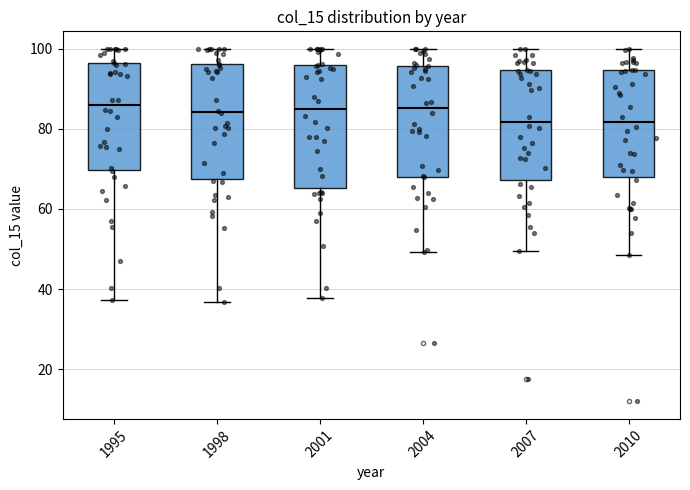

Reading left to right, transcribe this box plot: for each box, give where its median line is, the range the box spans, and where its two whiskers end, as read against the y-axis. The values are not printed on the chart, so give them approximately, as read against the axis.

1995: median 86, box 70 to 96, whiskers 38 to 100
1998: median 84, box 68 to 96, whiskers 36 to 100
2001: median 86, box 66 to 96, whiskers 38 to 100
2004: median 86, box 68 to 96, whiskers 50 to 100
2007: median 82, box 68 to 94, whiskers 50 to 100
2010: median 82, box 68 to 94, whiskers 48 to 100